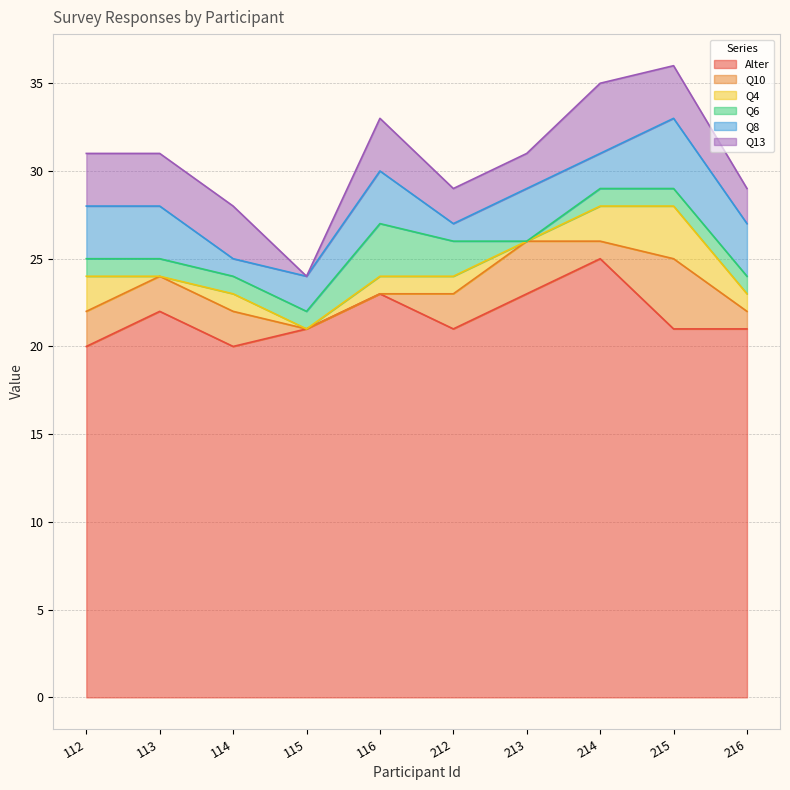

What is the difference between the second highest and second lowest values in the Q10 series?

3